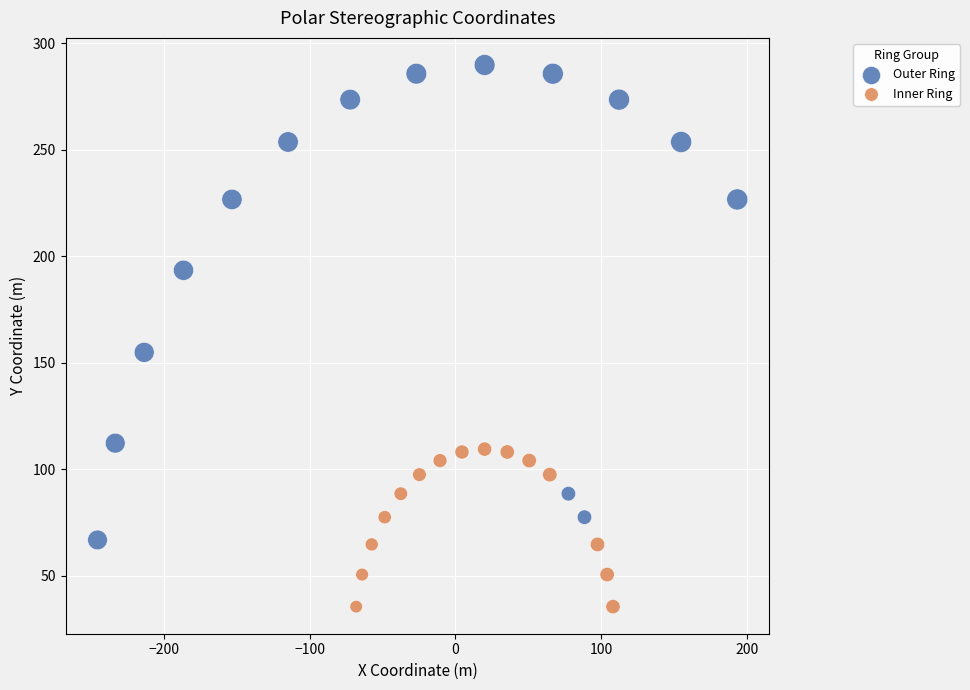

Which series has the largest Y range (max minus min)?

Outer Ring